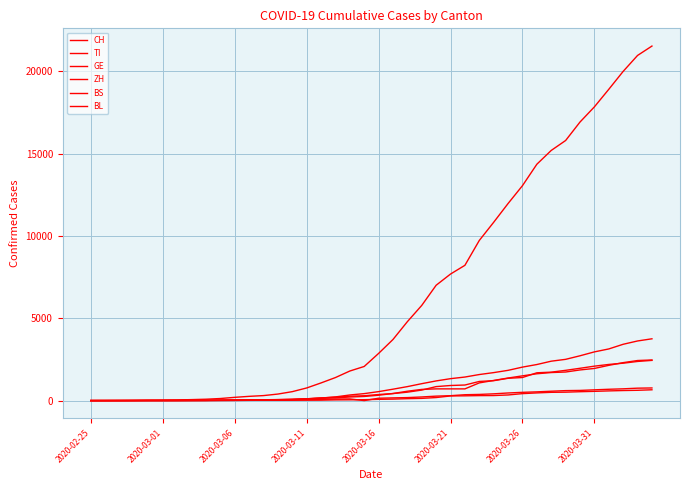

Rank the series by their maximum value, from highest to lowest.

CH, GE, ZH, TI, BS, BL